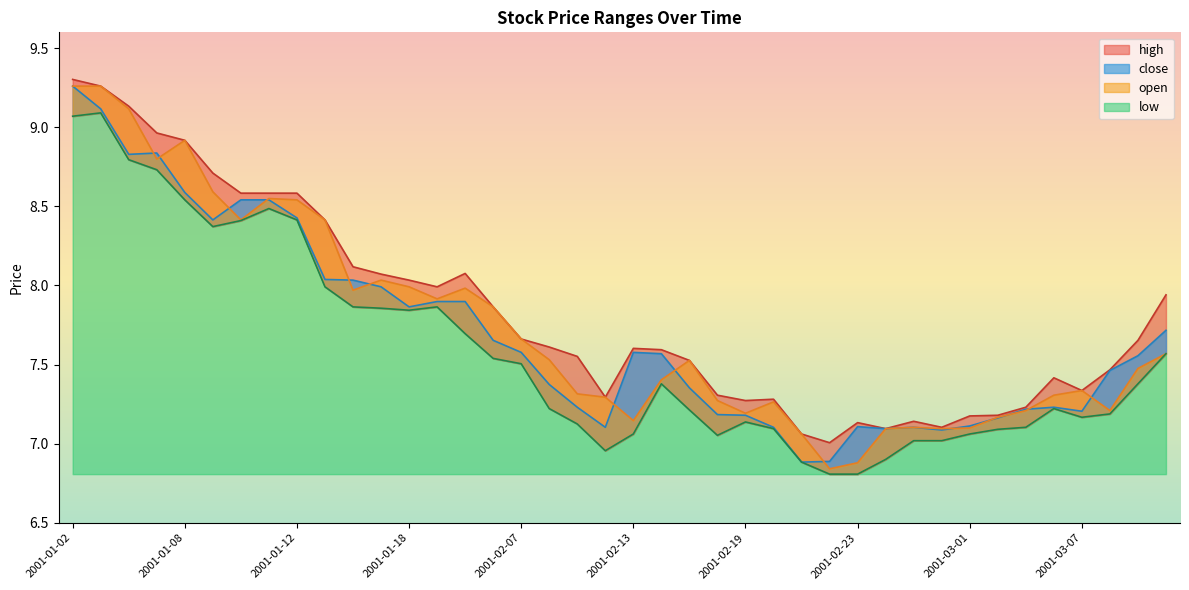

Between 2001-01-11 and 2001-03-09, which series saw the biggest shift?

low